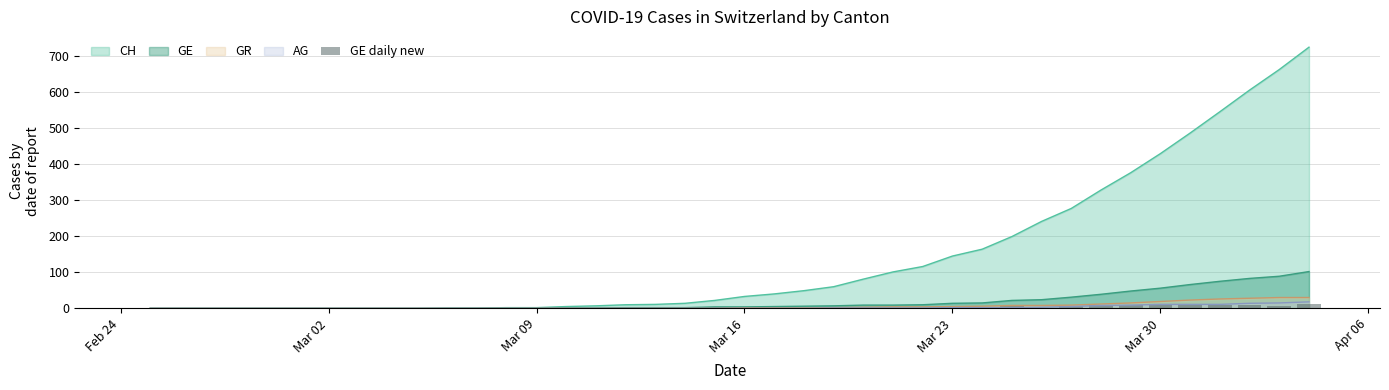

The chart shows a value of 2 at 37. True or false?

False